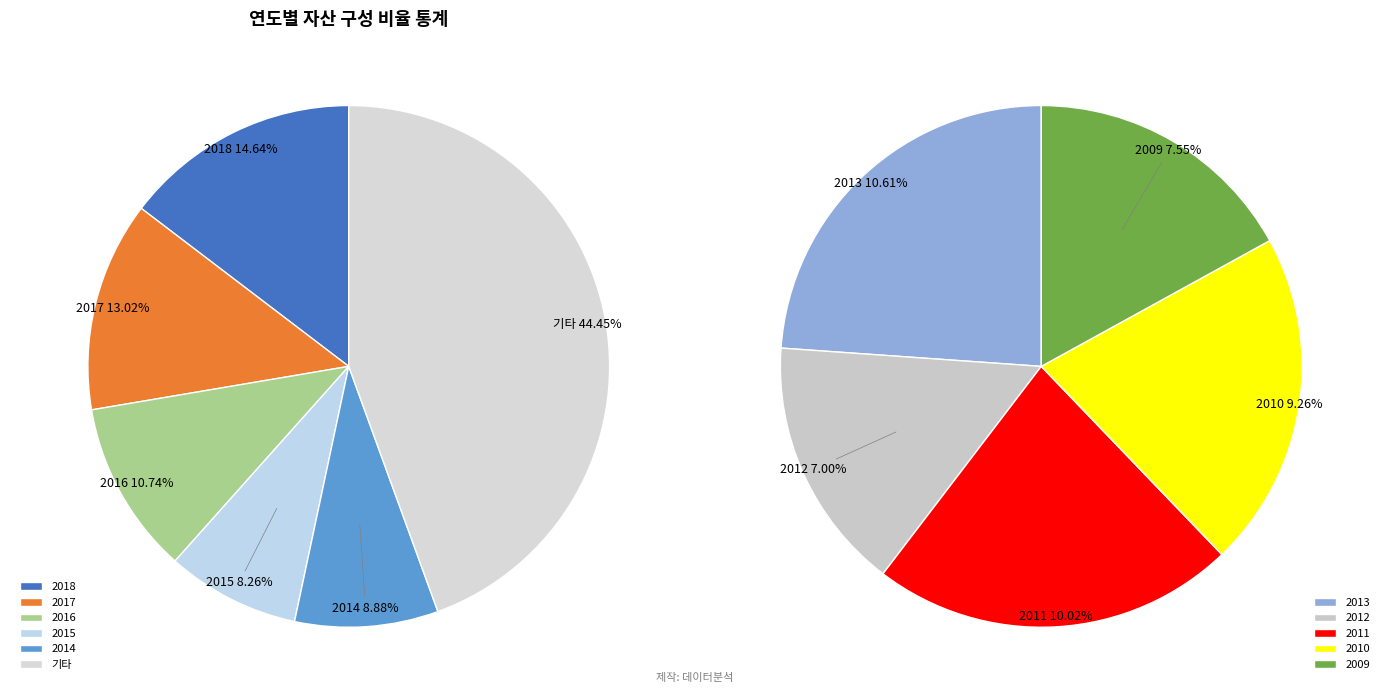

To the nearest percent, what is the difference between the 2013 and 2011 slice percentages?

1%